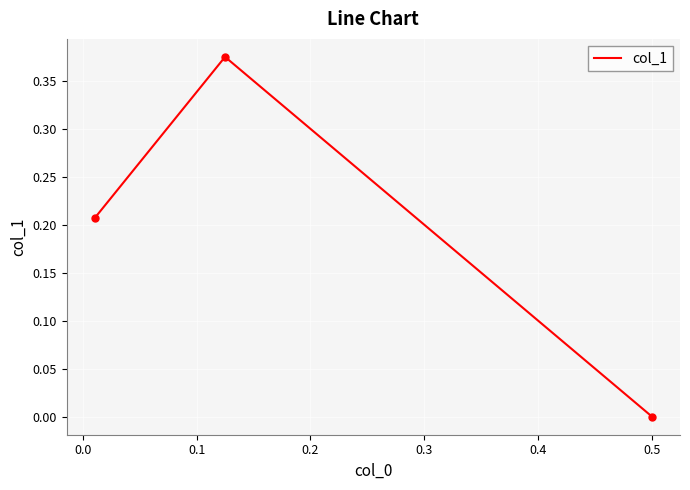

What is the change in value from 0.0 to 0.1?

-0.2